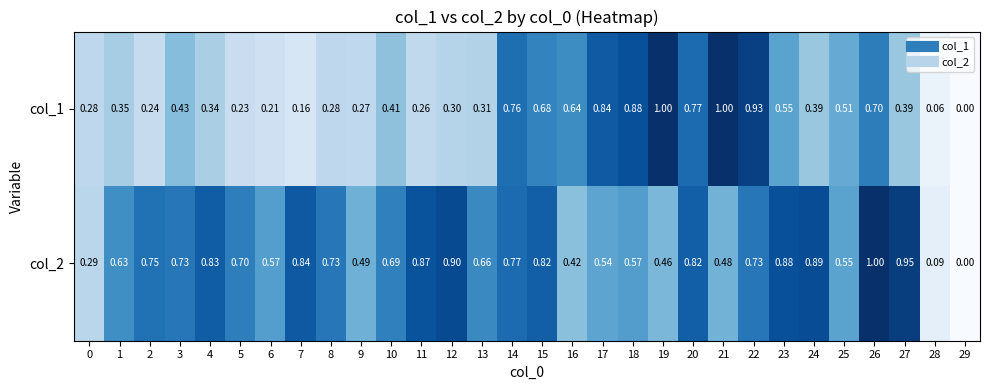

Is the value of col_2 at 19 greater than the value of col_1 at 24?

Yes